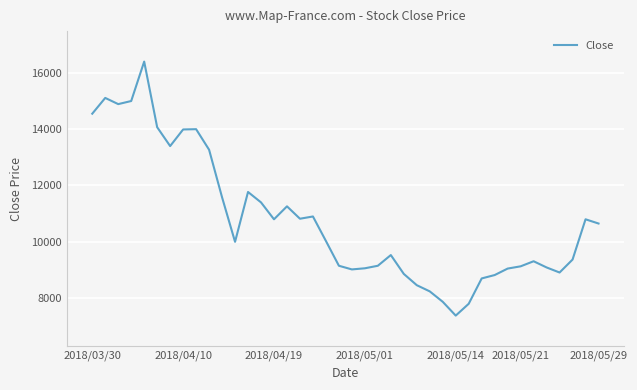

What is the maximum value shown in the chart?

16400